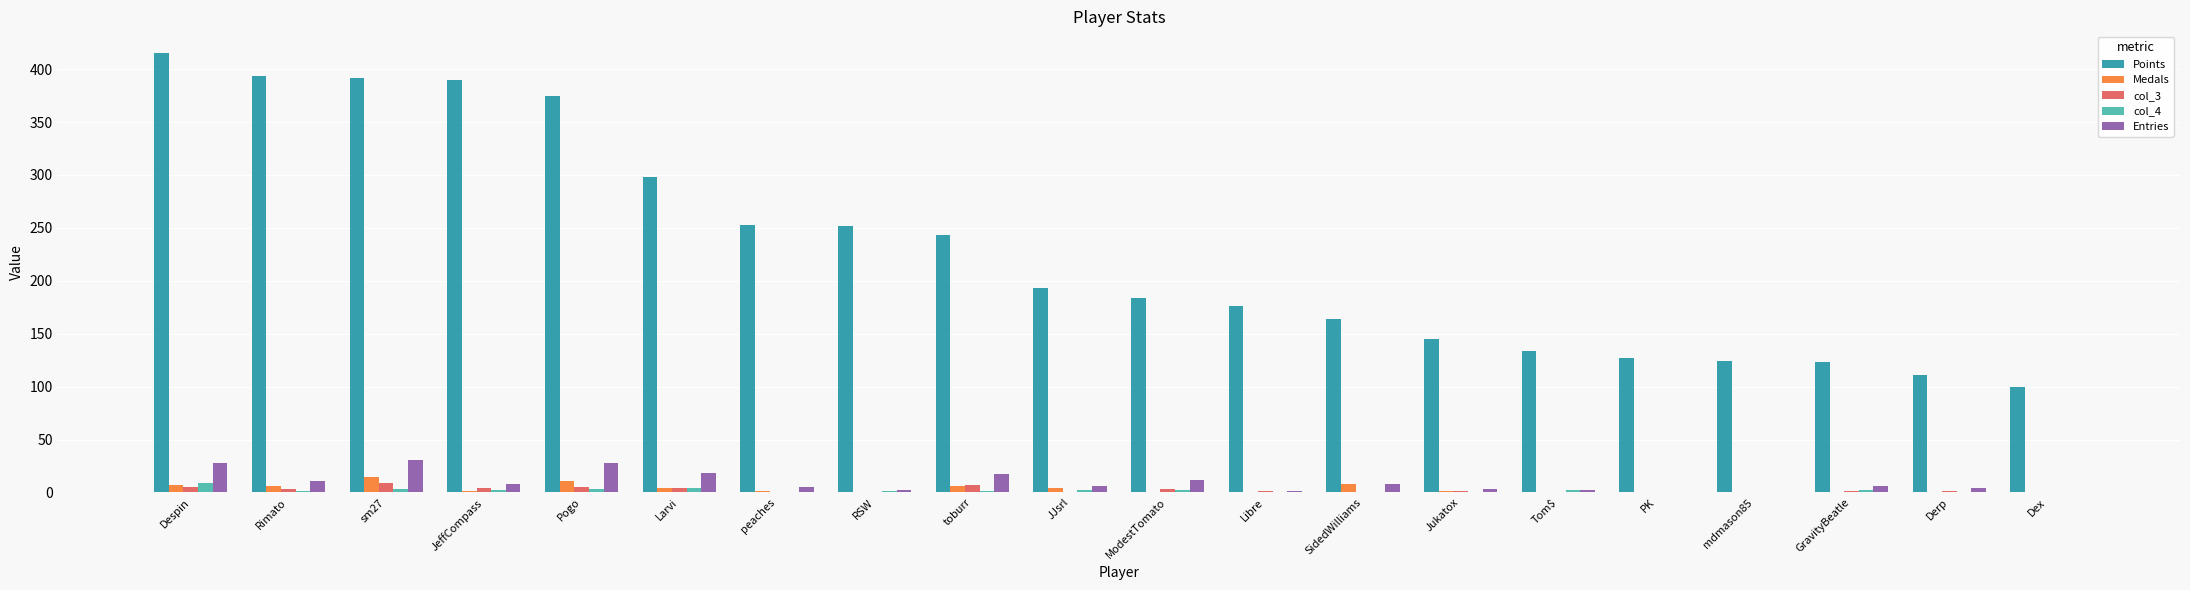

Which category has the highest value across all series?

Despin